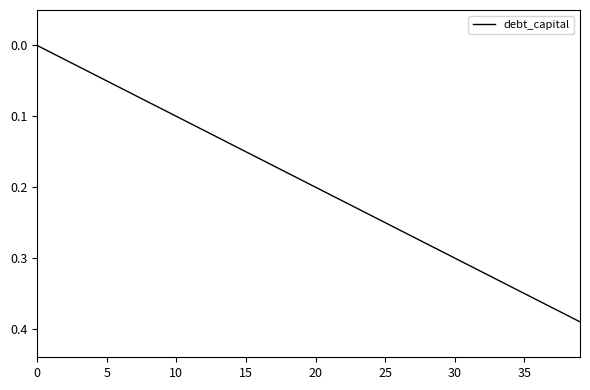

Which category has the highest value across all series?

39